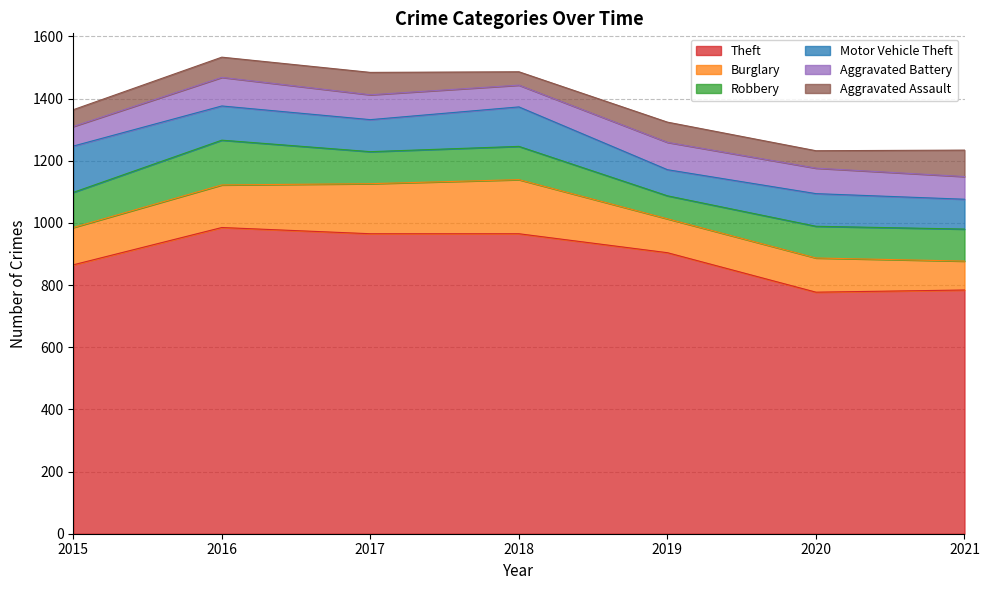

Does the chart display data point markers on the line(s)?

No